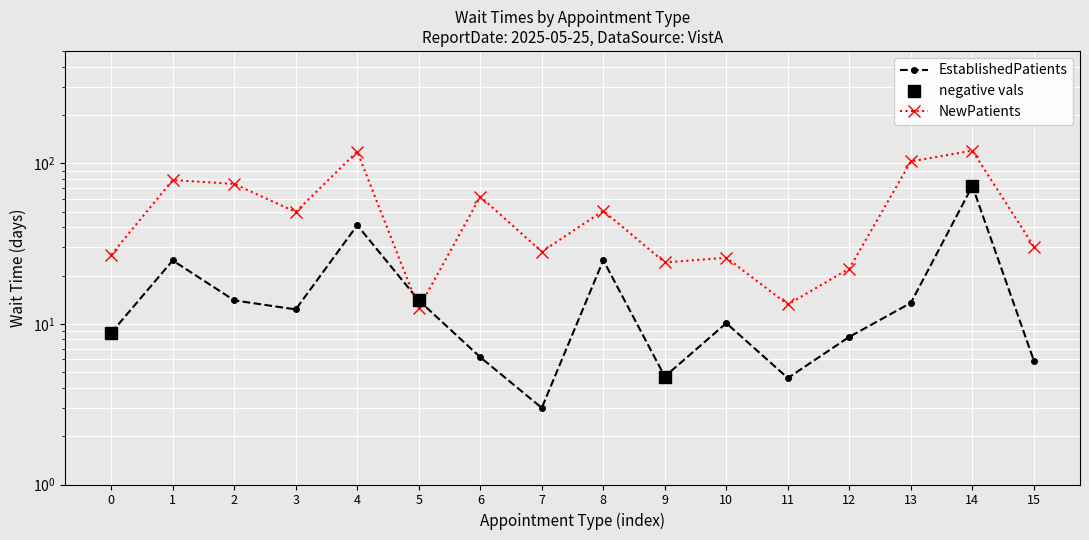

Is it true that EstablishedPatients equals 23.7 at 5?

False